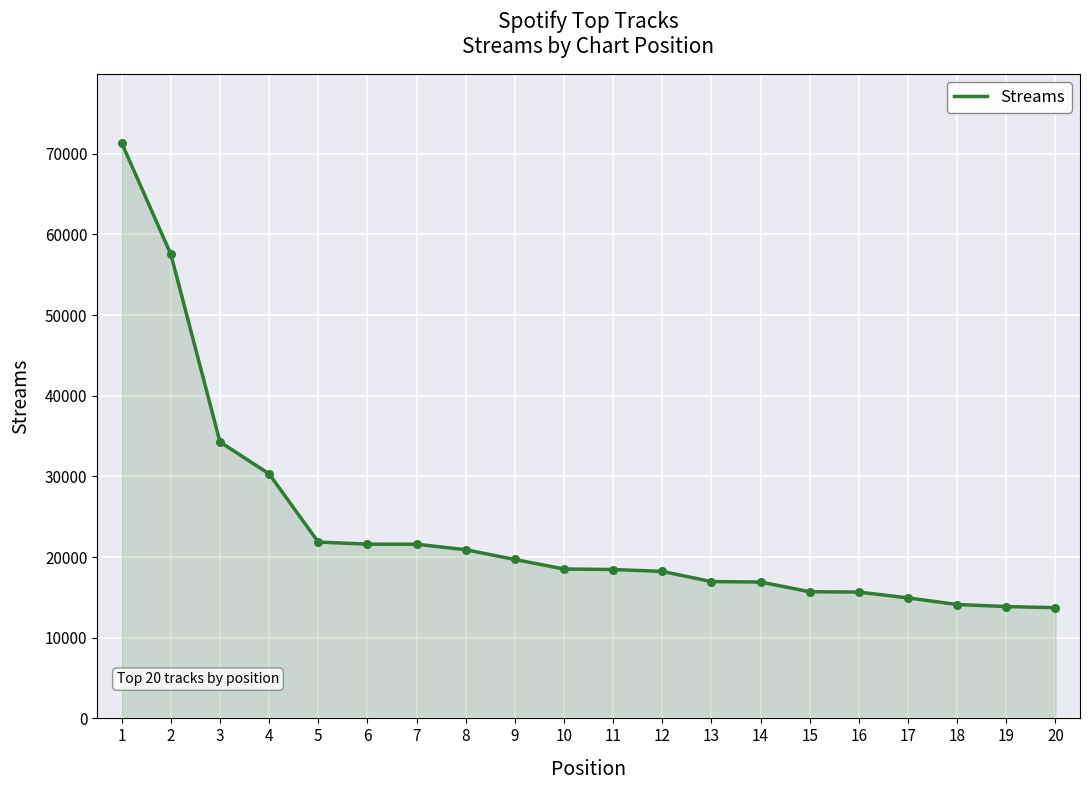

What is the change in value from 9 to 16?

-4040